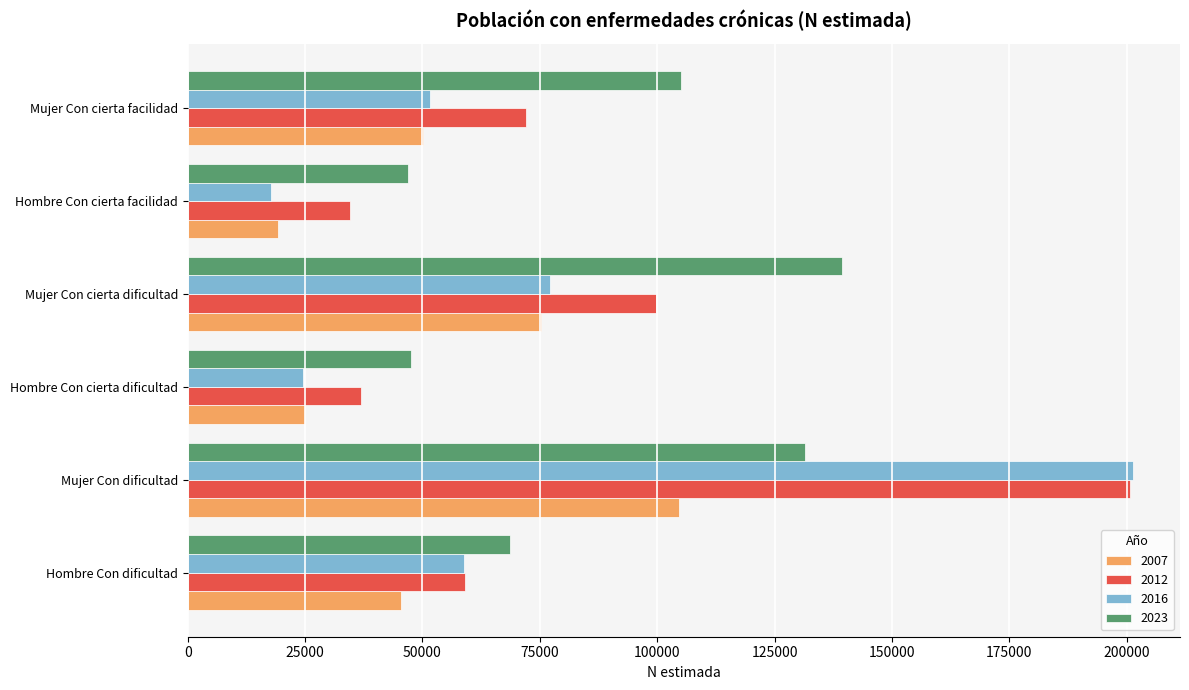

The 2016 series shows 8487 at Hombre Con cierta dificultad. True or false?

False